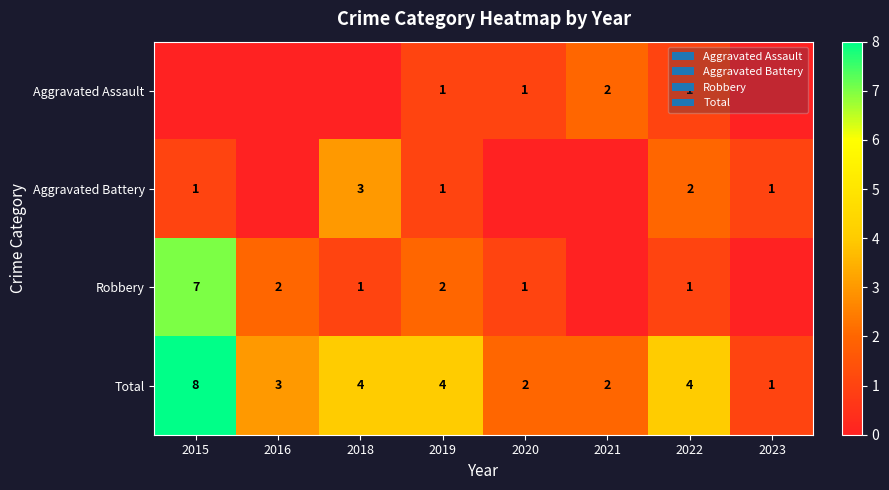

What is the spread (max minus min) of values at 2019?

3